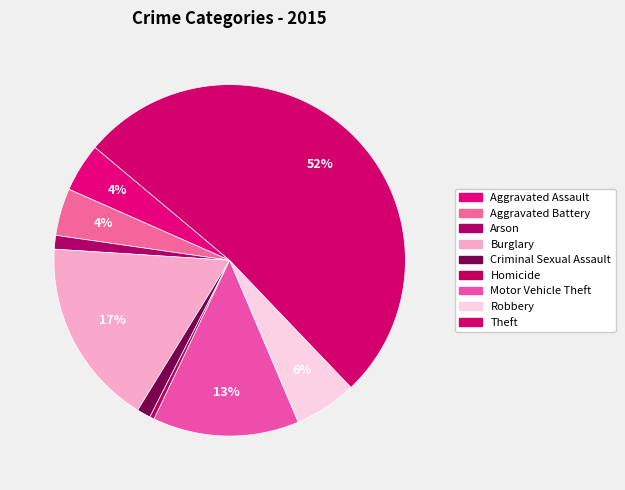

Is it true that Motor Vehicle Theft is 13% of the pie?

True